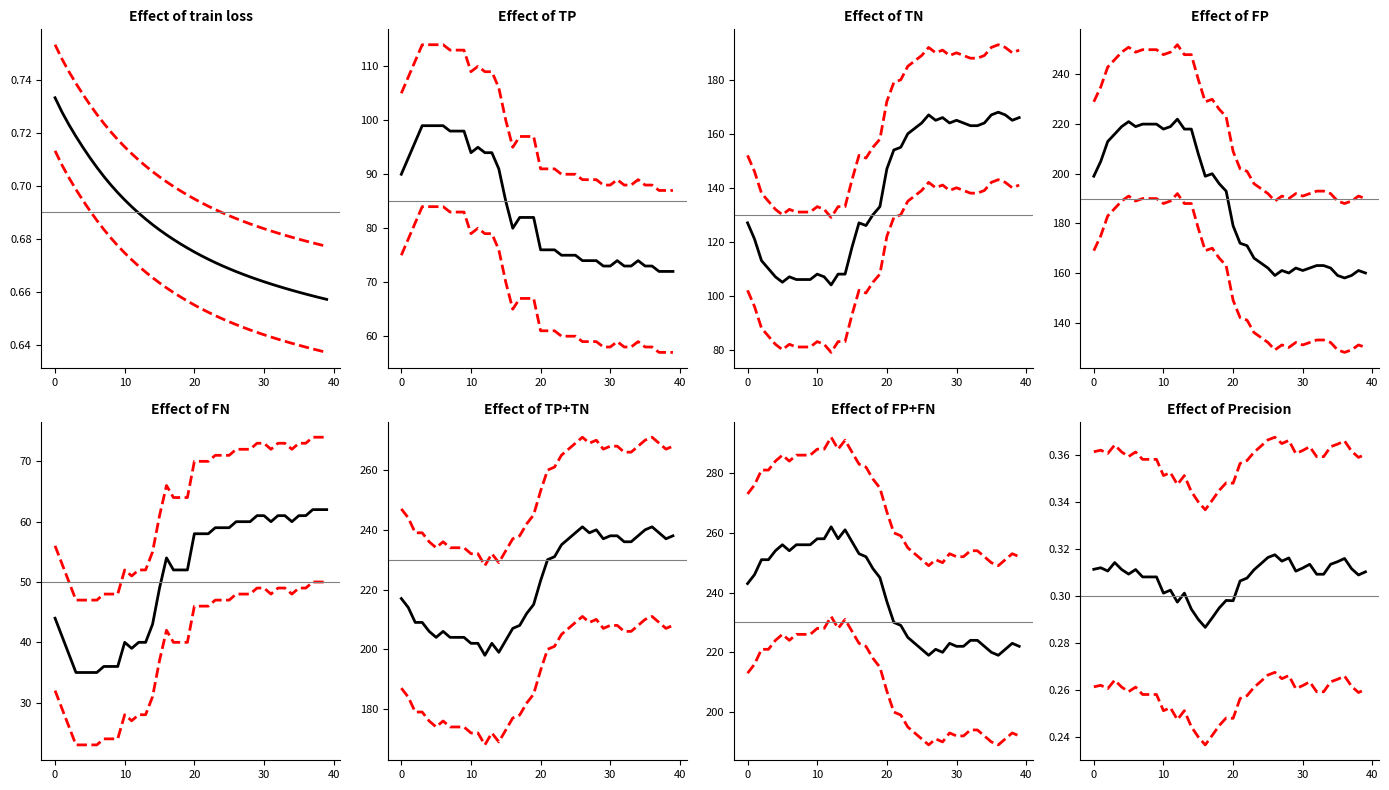

Which series has the largest range (max minus min)?

TN